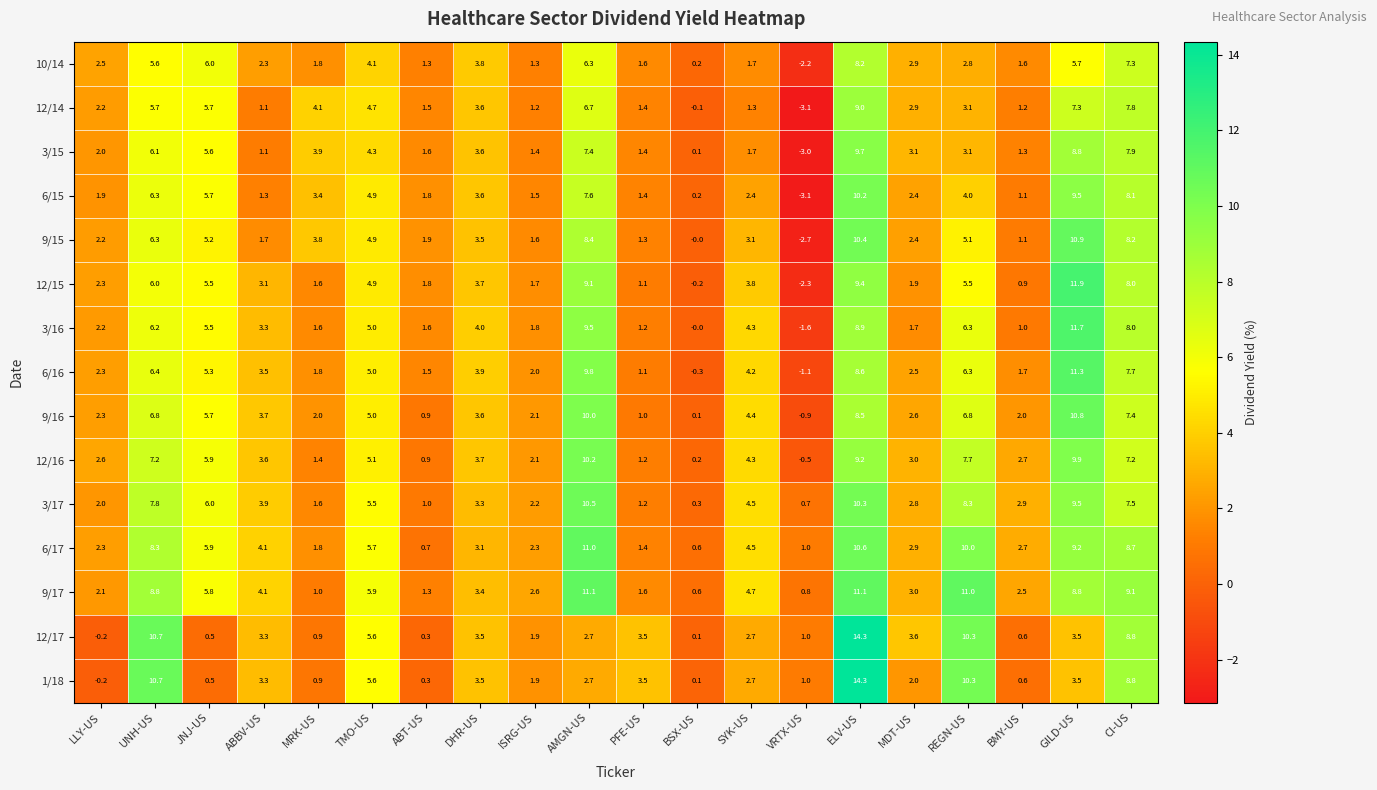

Is the value of 3/16 at DHR-US greater than the value of 1/18 at MRK-US?

Yes